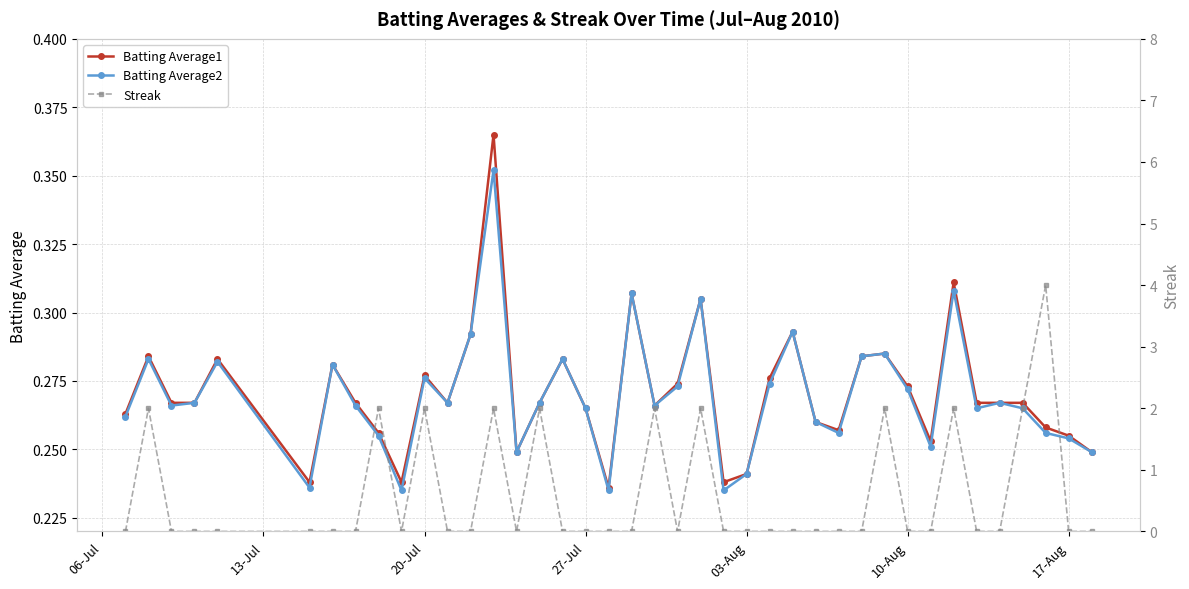

What is the difference between the second highest and minimum values in the Streak series?

2.0